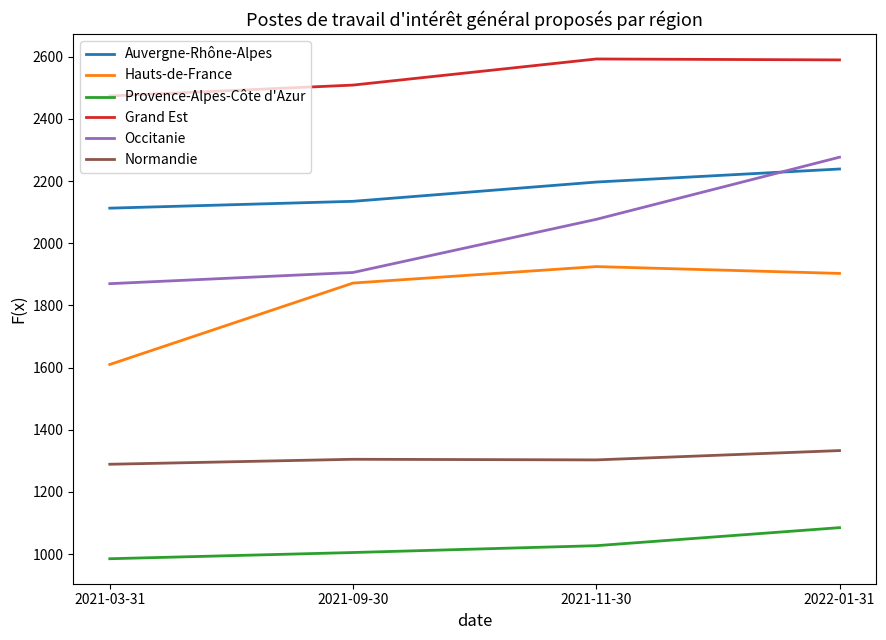

Rank the series at 2021-09-30 from highest to lowest value.

Grand Est, Auvergne-Rhône-Alpes, Occitanie, Hauts-de-France, Normandie, Provence-Alpes-Côte d'Azur